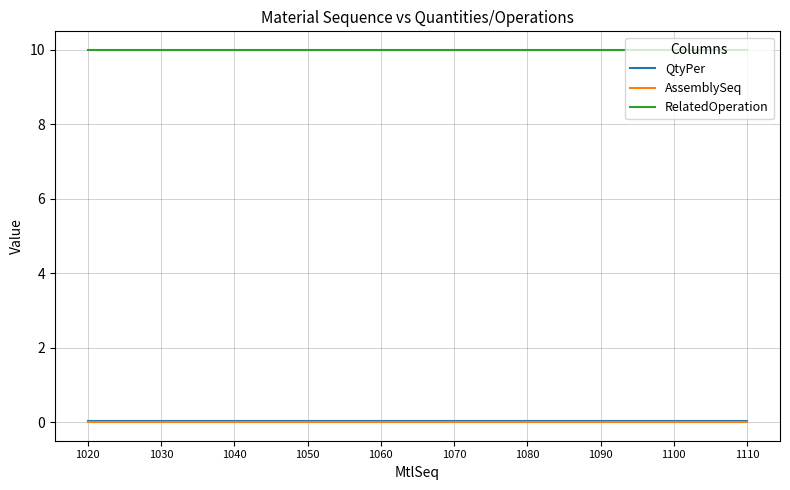

Is the value of RelatedOperation at 1020 greater than the value of AssemblySeq at 1100?

Yes